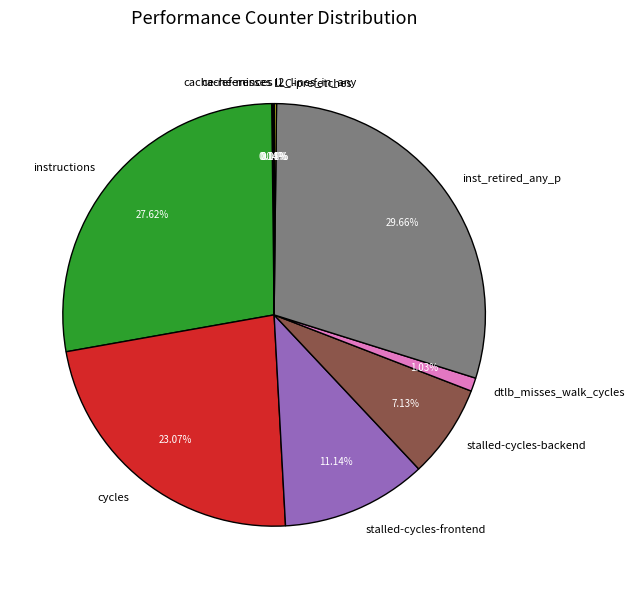

Does stalled-cycles-backend represent more than half of the total?

No